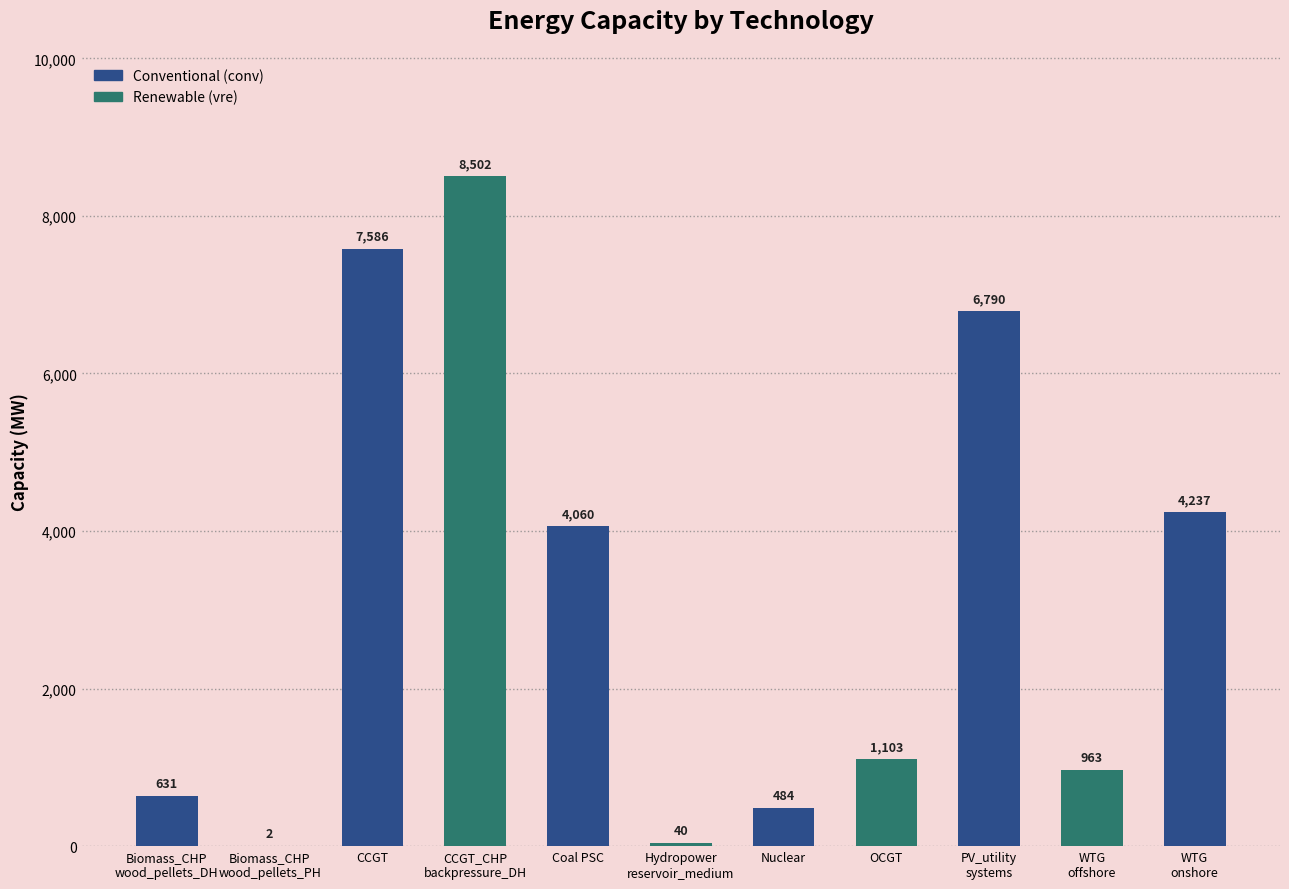

The chart shows a value of 3066.9 at PV_utility
systems. True or false?

False